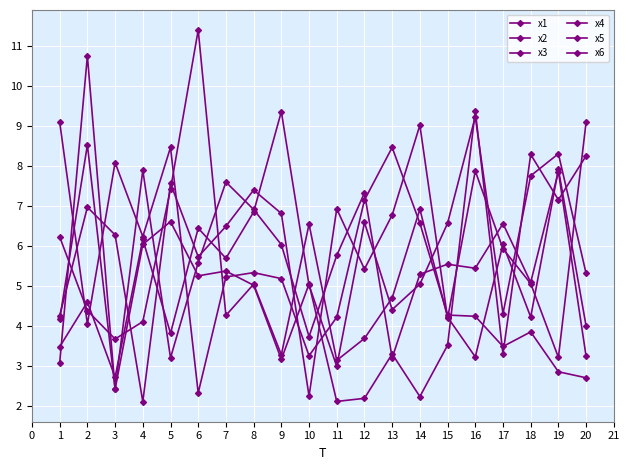

What is the approximate value of x1 at 13?

6.8